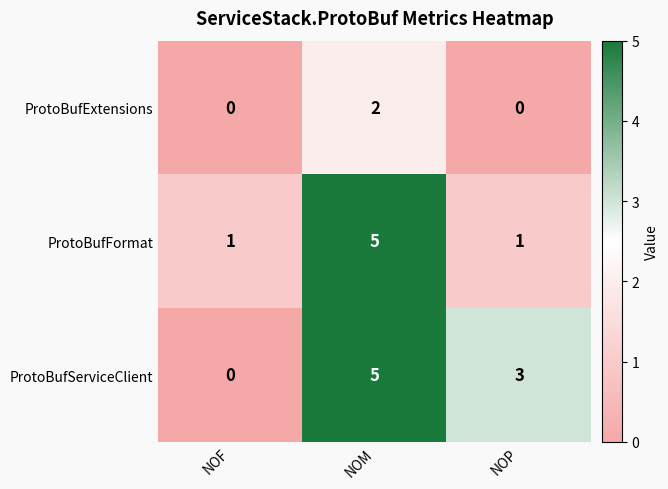

Which label corresponds to the largest value in the chart?

NOM